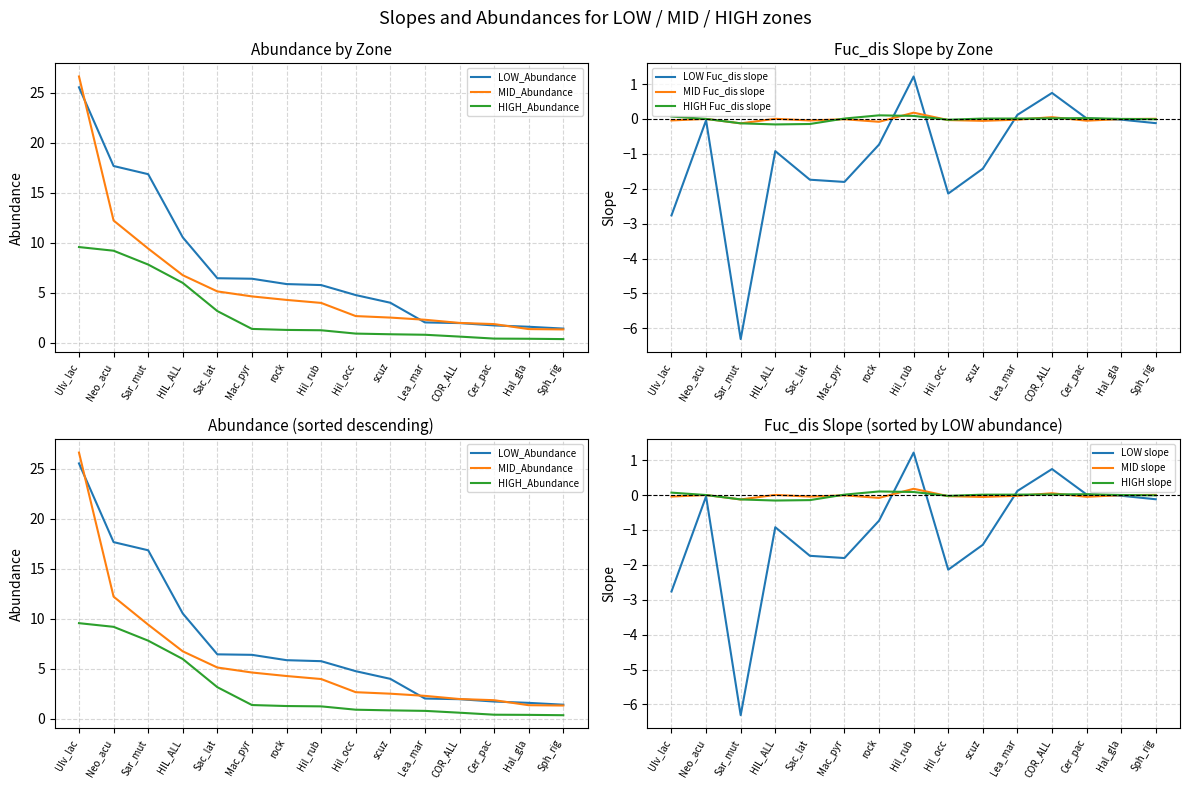

Which series has the largest total across all categories?

LOW_Abundance